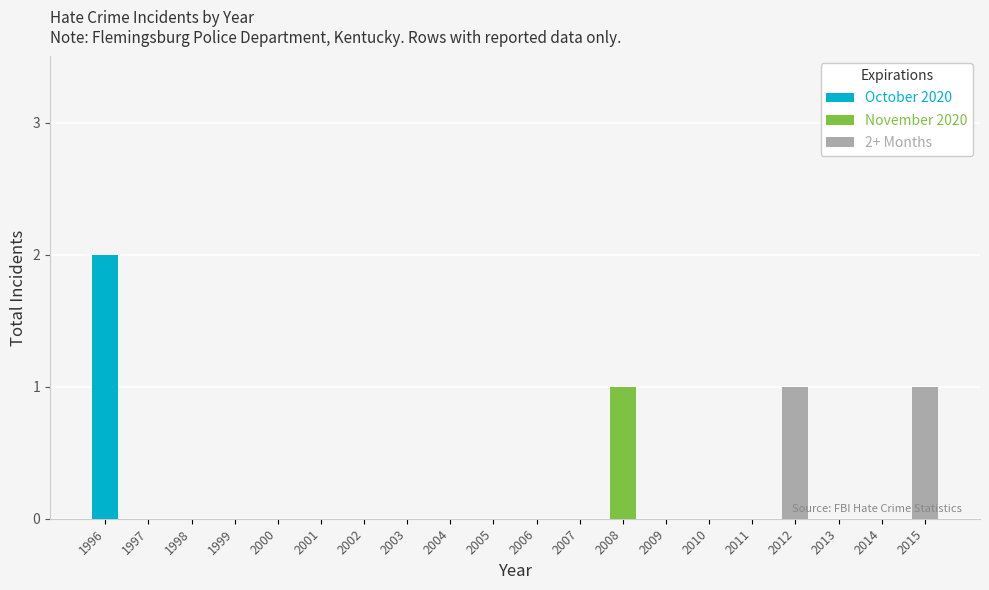

At which label does October 2020 reach its peak?

1996